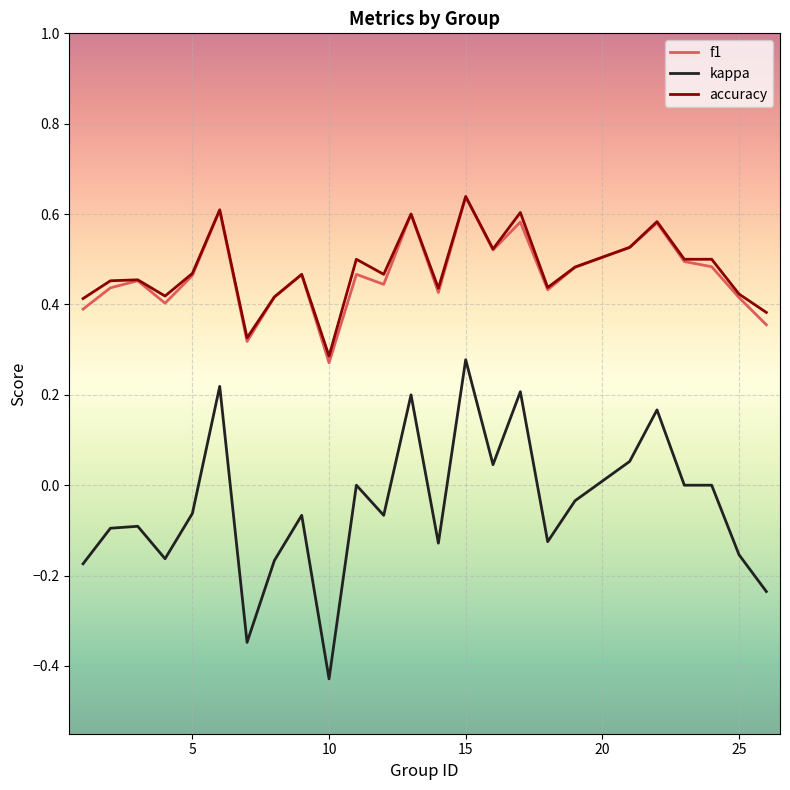

True or false: accuracy and kappa cross at least once.

False